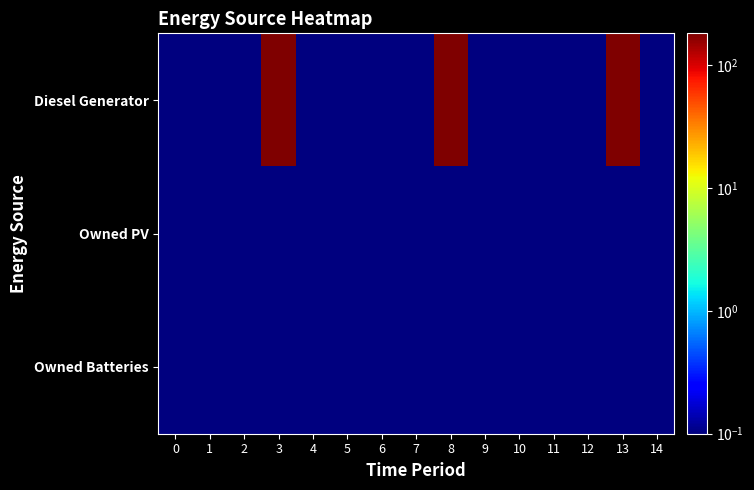

Reading right to left, transcribe all the data shown in this chart.

Diesel Generator: 14=0.1	13=182.0	12=0.1	11=0.1	10=0.1	9=0.1	8=182.0	7=0.1	6=0.1	5=0.1	4=0.1	3=182.0	2=0.1	1=0.1	0=0.1
Owned PV: 14=0.1	13=0.1	12=0.1	11=0.1	10=0.1	9=0.1	8=0.1	7=0.1	6=0.1	5=0.1	4=0.1	3=0.1	2=0.1	1=0.1	0=0.1
Owned Batteries: 14=0.1	13=0.1	12=0.1	11=0.1	10=0.1	9=0.1	8=0.1	7=0.1	6=0.1	5=0.1	4=0.1	3=0.1	2=0.1	1=0.1	0=0.1